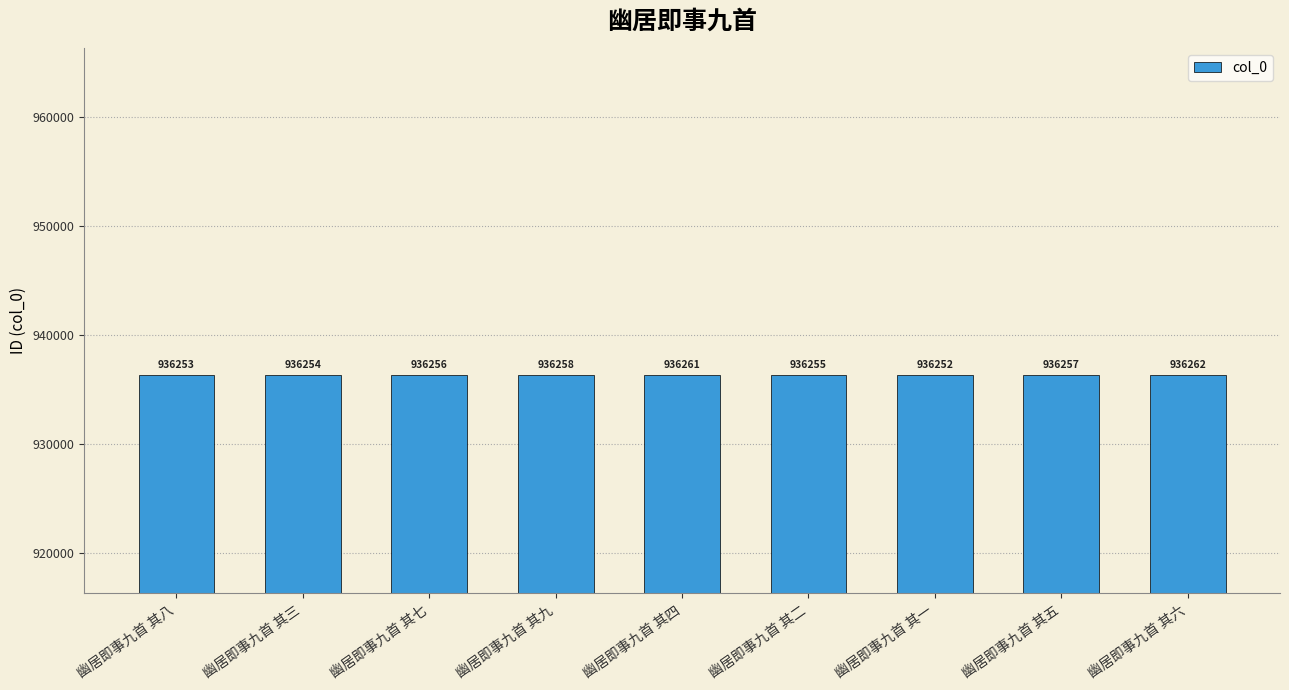

What is the label of the 1st bar from the left?

幽居即事九首 其八